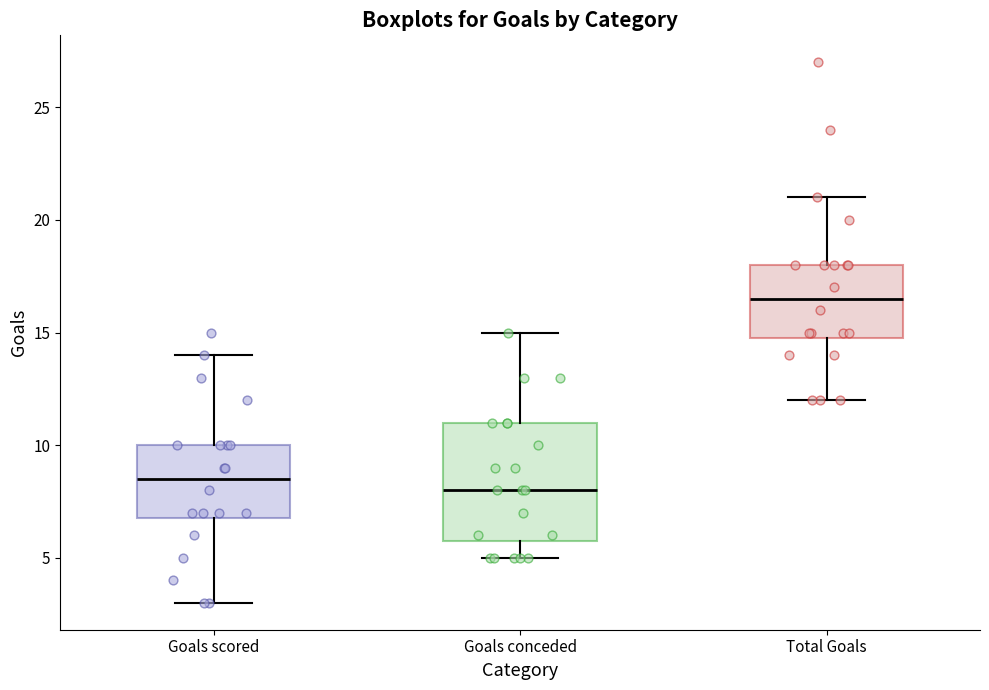

Reading left to right, transcribe this box plot: for each box, give where its median line is, the range the box spans, and where its two whiskers end, as read against the y-axis. The values are not printed on the chart, so give them approximately, as read against the axis.

Goals scored: median 8.5, box 7.0 to 10.0, whiskers 3.0 to 14.0
Goals conceded: median 8.0, box 6.0 to 11.0, whiskers 5.0 to 15.0
Total Goals: median 16.5, box 15.0 to 18.0, whiskers 12.0 to 21.0